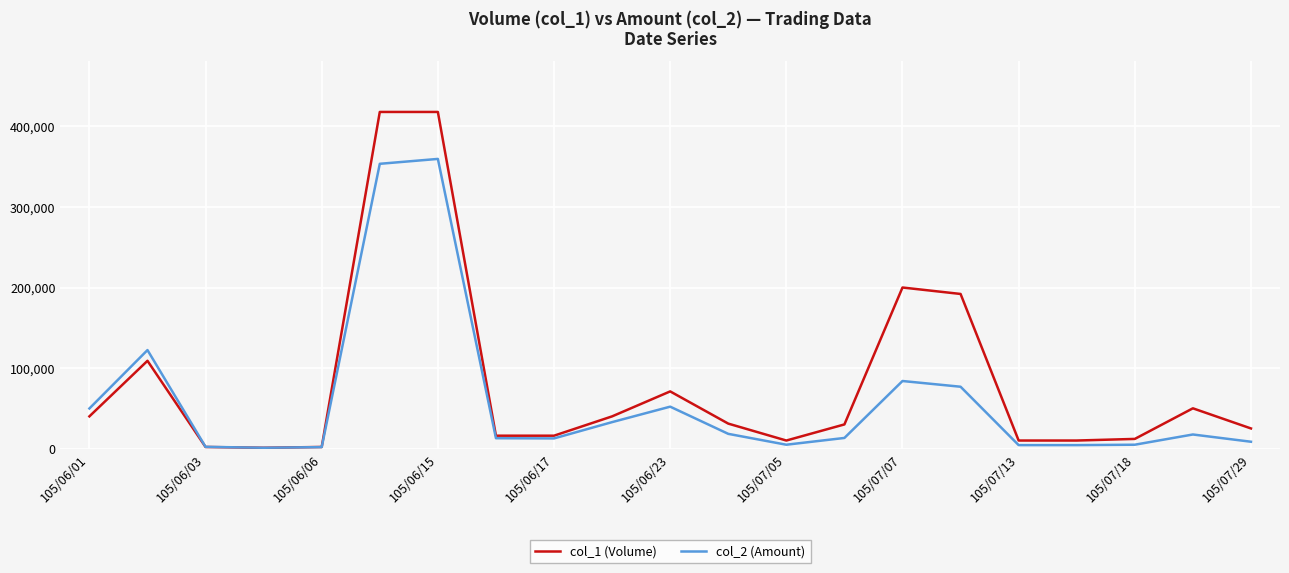

Which series has the largest total across all categories?

col_1 (Volume)